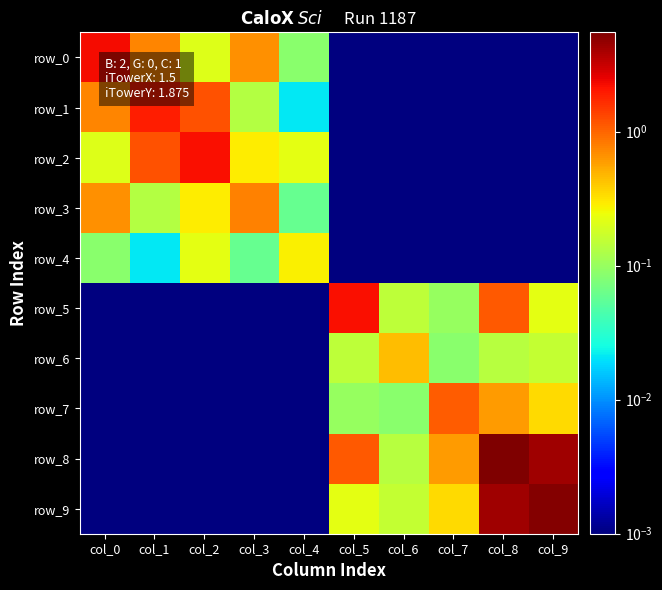

At which category is the sum across all series the highest?

col_8